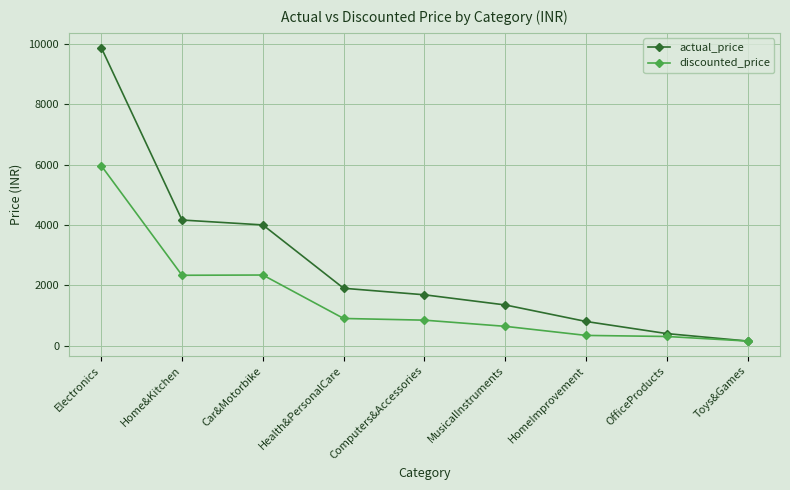

Which series has the widest spread of values?

actual_price